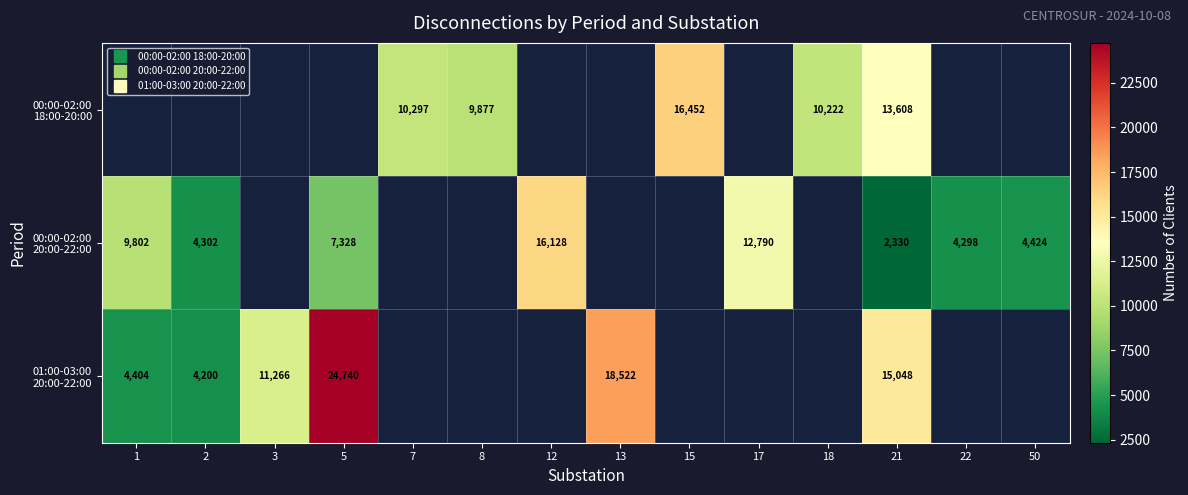

Is it true that 00:00-02:00 20:00-22:00 equals 26313.1 at 12?

False